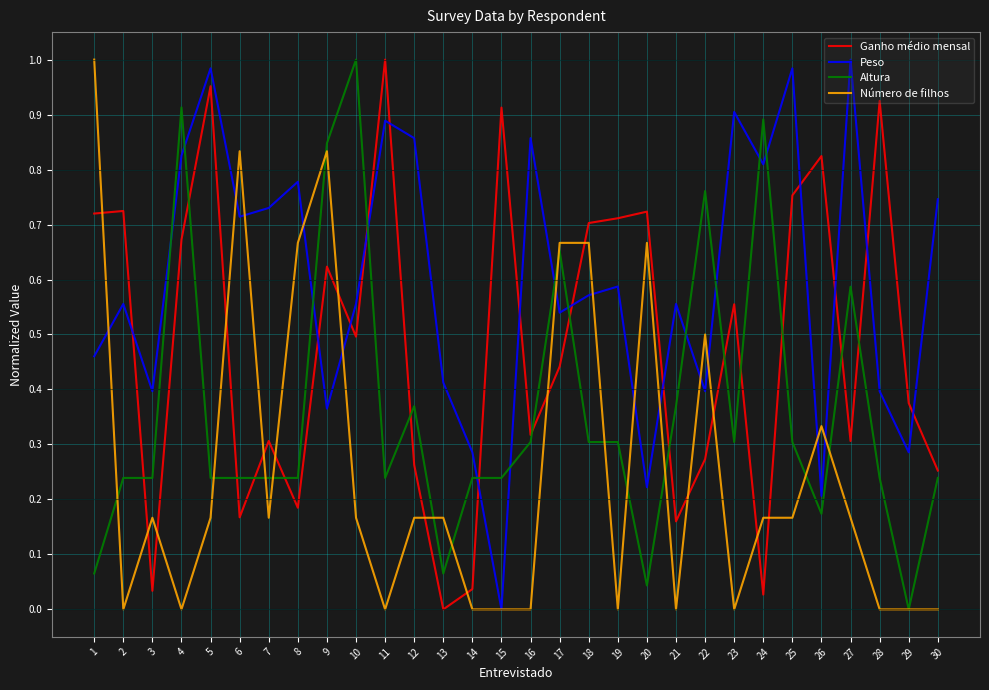

Which series changed the most between 10 and 23?

Altura